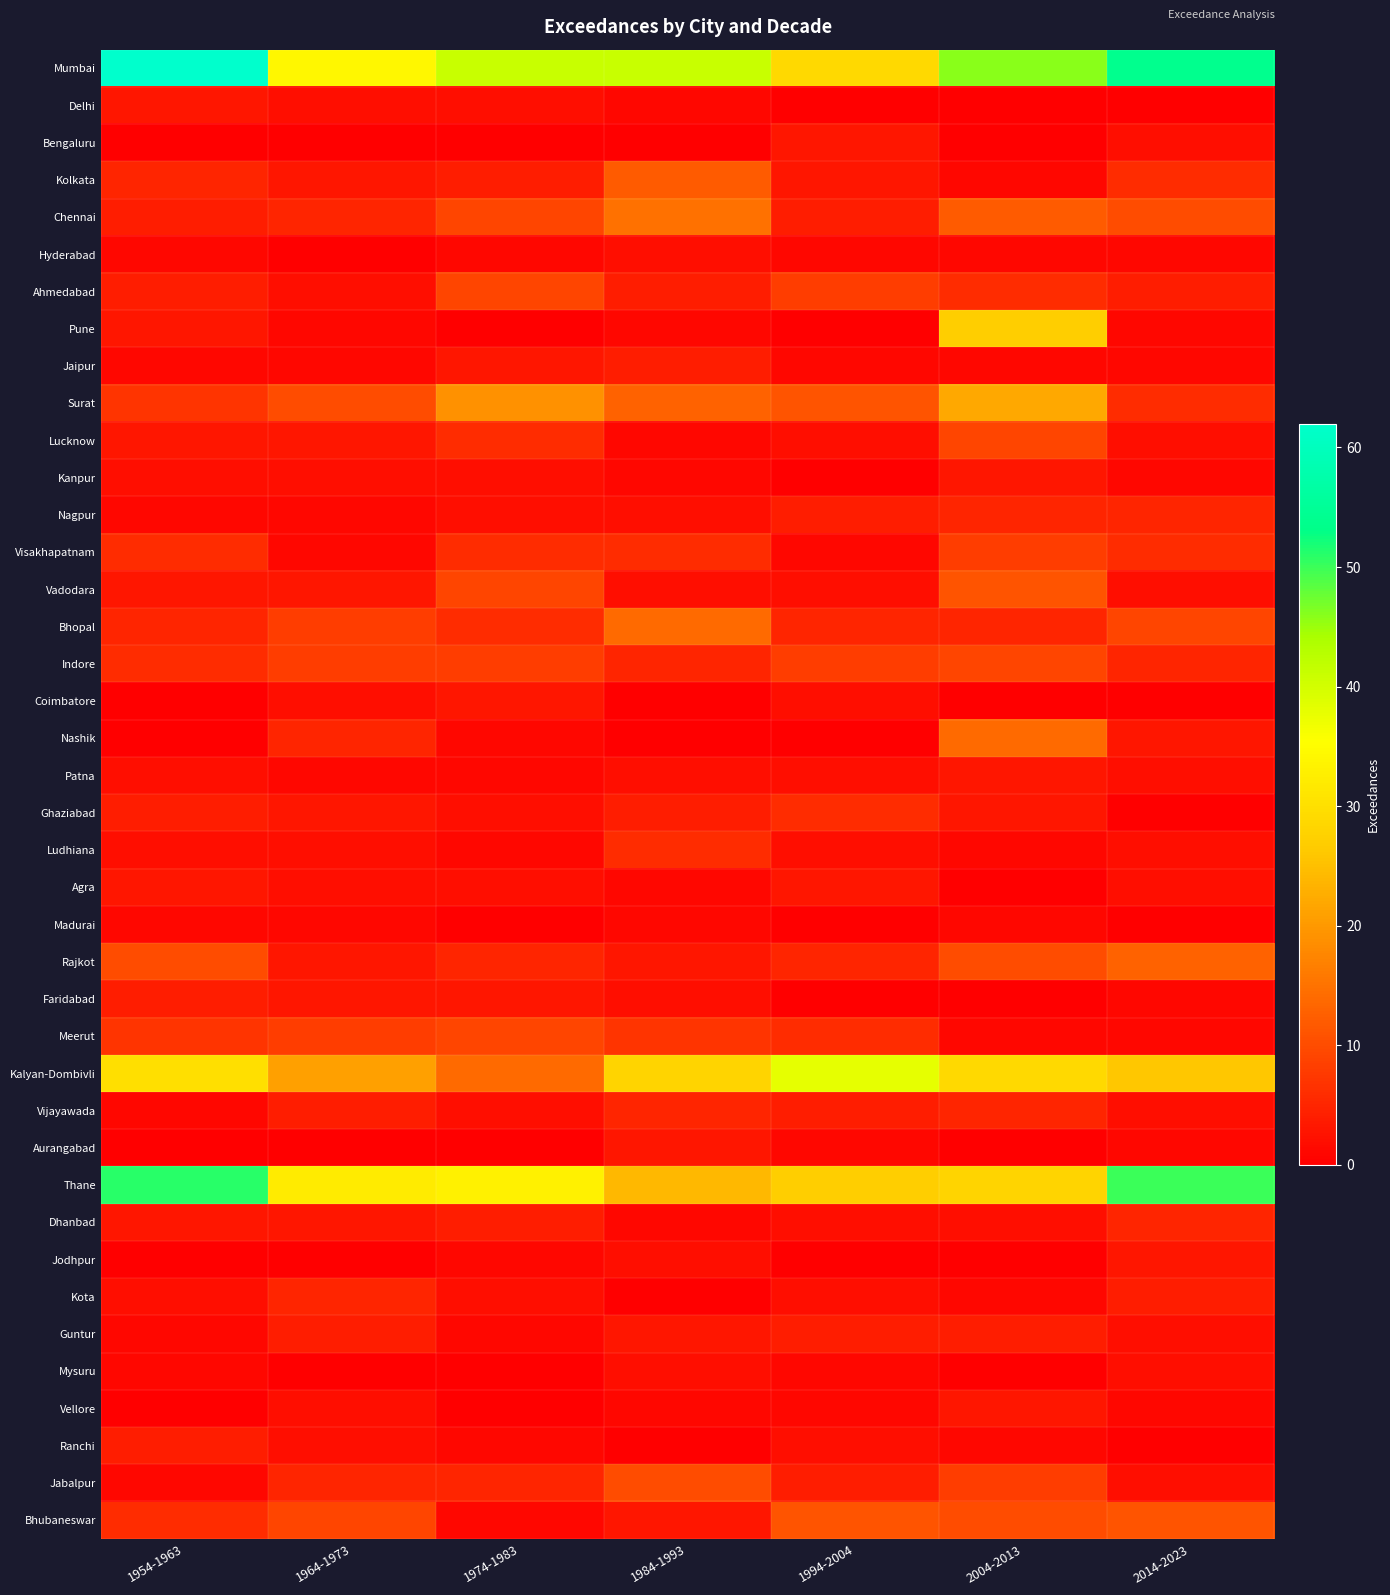

Count the number of data series in this chart.

40